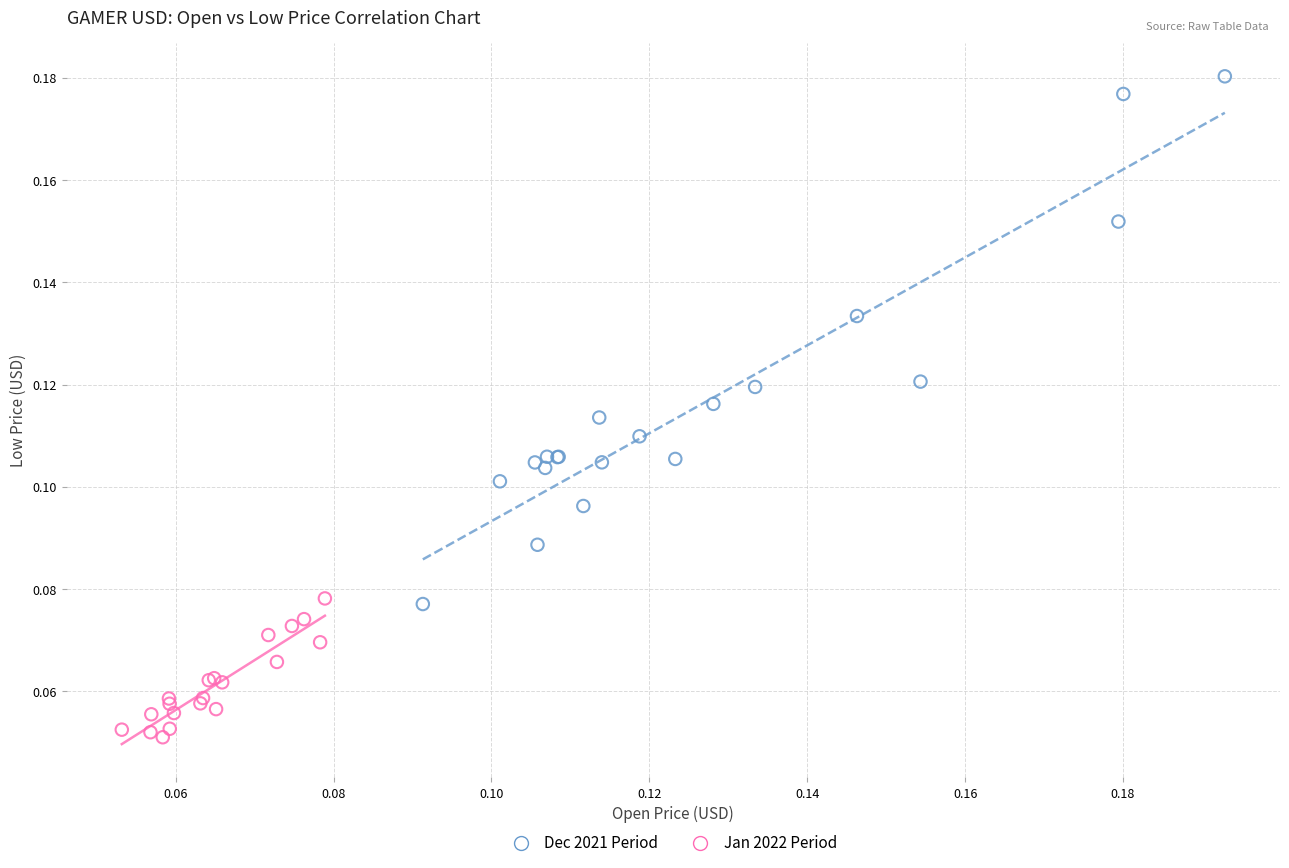

Which series reaches the maximum Y coordinate?

Dec 2021 Period